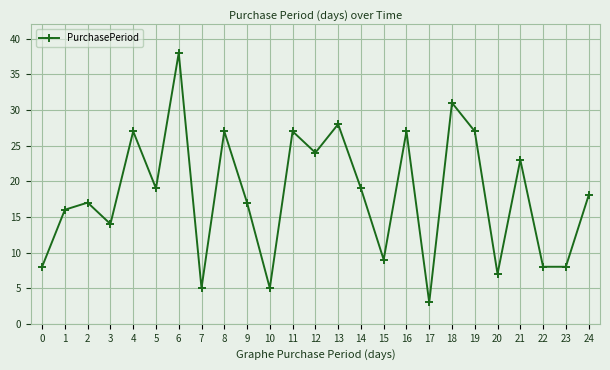

What is the average value?

18